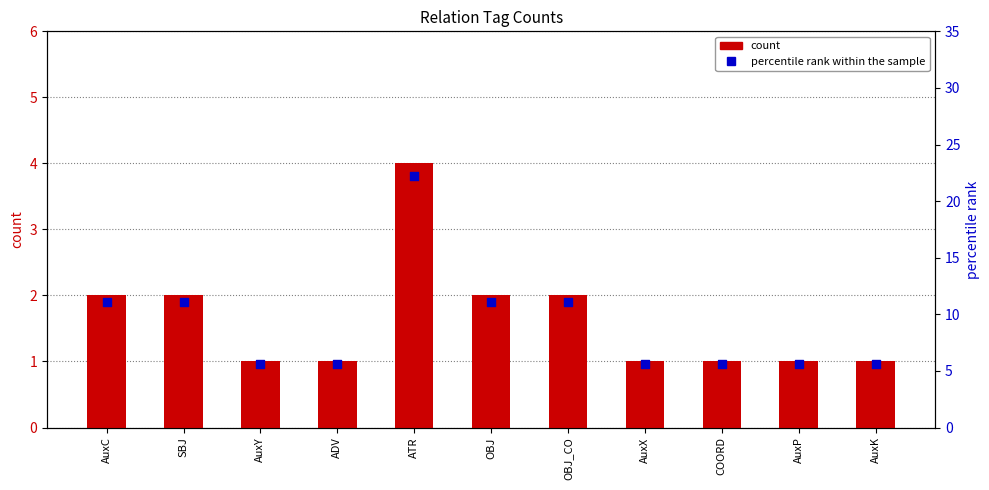

At which category is the sum across all series the highest?

ATR